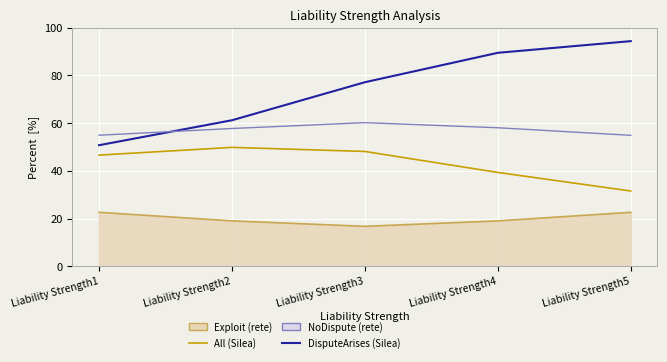

Which series has the largest total across all categories?

DisputeArises